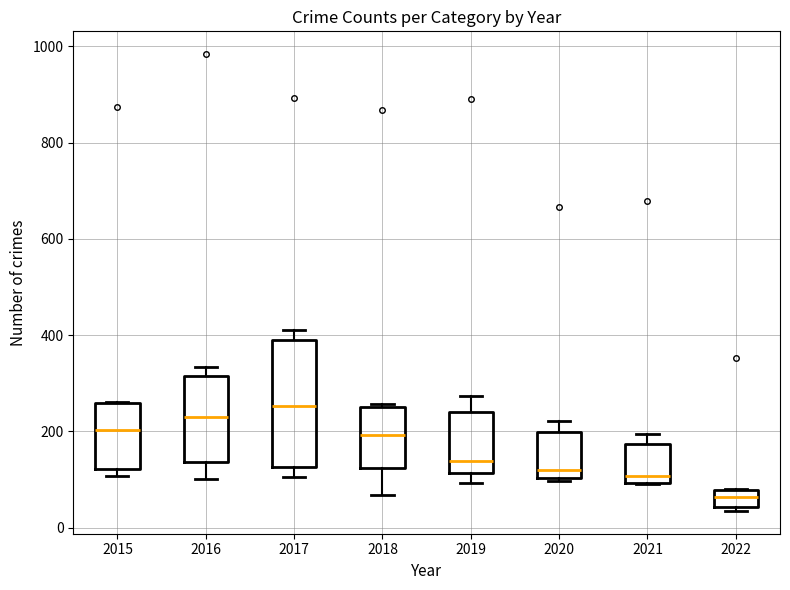

What is the value of the Robbery point at the 8th from the left?

40